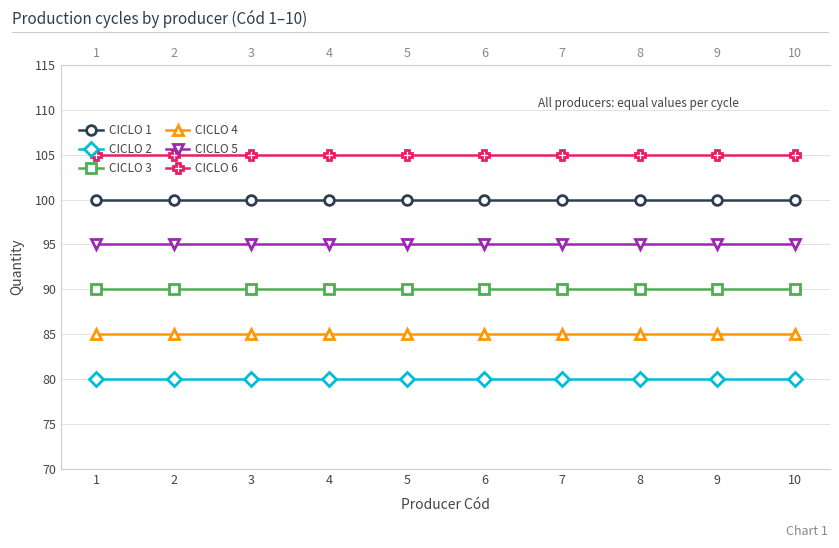

What are all the series names shown in the legend?

CICLO 1, CICLO 2, CICLO 3, CICLO 4, CICLO 5, CICLO 6